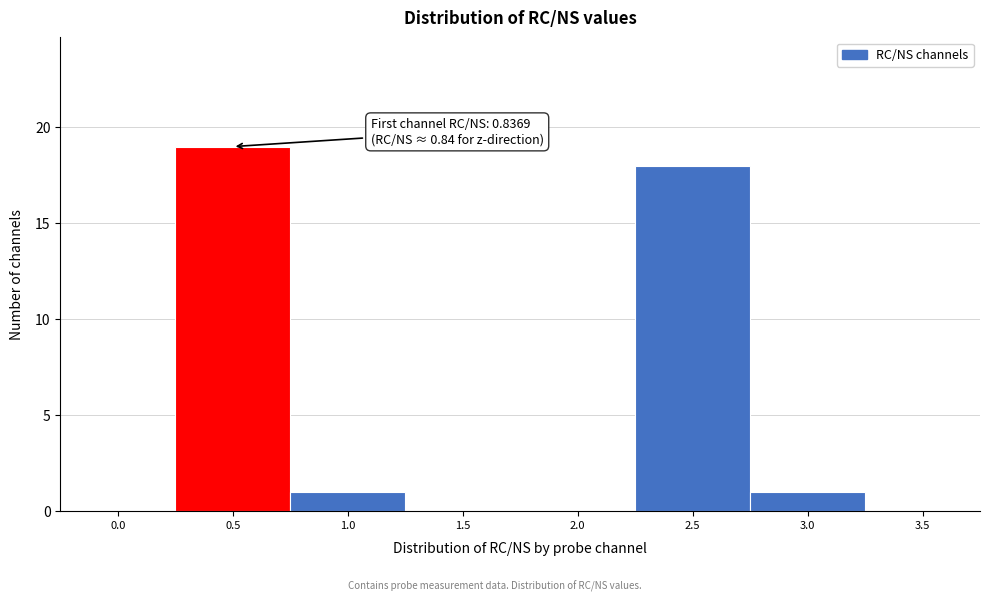

Reading left to right, transcribe all the data shown in this chart.

0.0=0	0.5=19	1.0=1	1.5=0	2.0=0	2.5=18	3.0=1	3.5=0